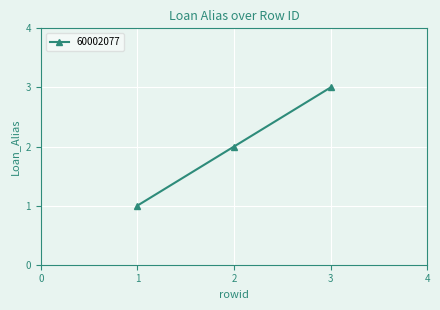

The chart shows a value of 1 at 1. True or false?

True